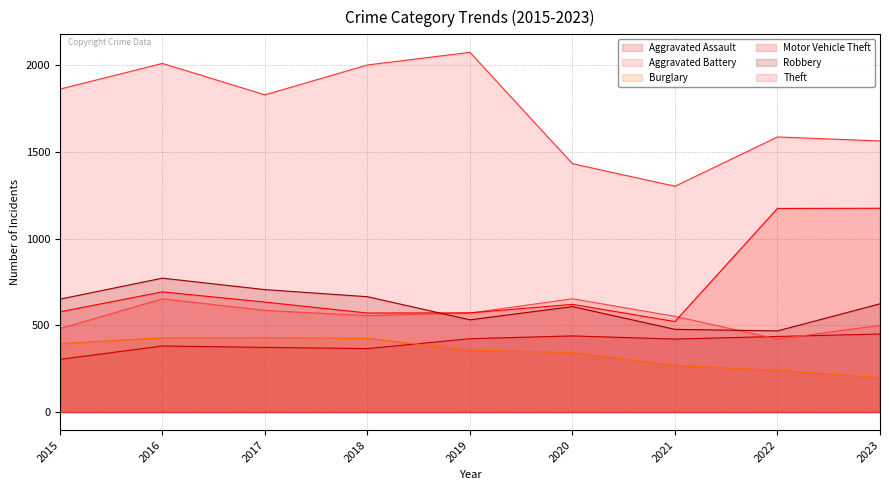

Reading right to left, transcribe all the data shown in this chart.

Aggravated Assault: 450	436	421	439	423	366	373	381	304
Aggravated Battery: 500	421	552	653	571	556	586	653	481
Burglary: 199	241	269	343	357	425	430	428	395
Motor Vehicle Theft: 1175	1174	522	621	572	571	634	693	578
Robbery: 624	468	477	608	532	665	706	772	651
Theft: 1563	1586	1302	1432	2074	2001	1829	2010	1862